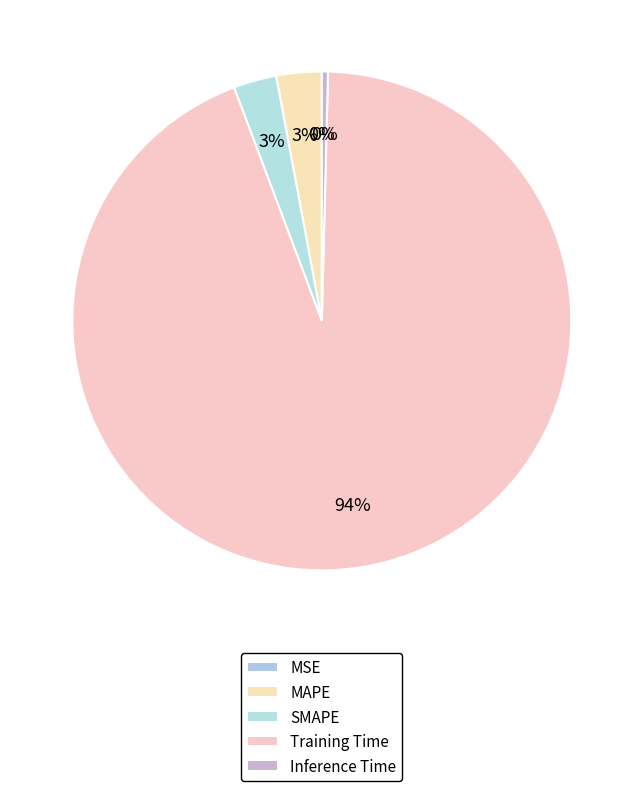

What is the smallest slice in the pie chart?

MSE